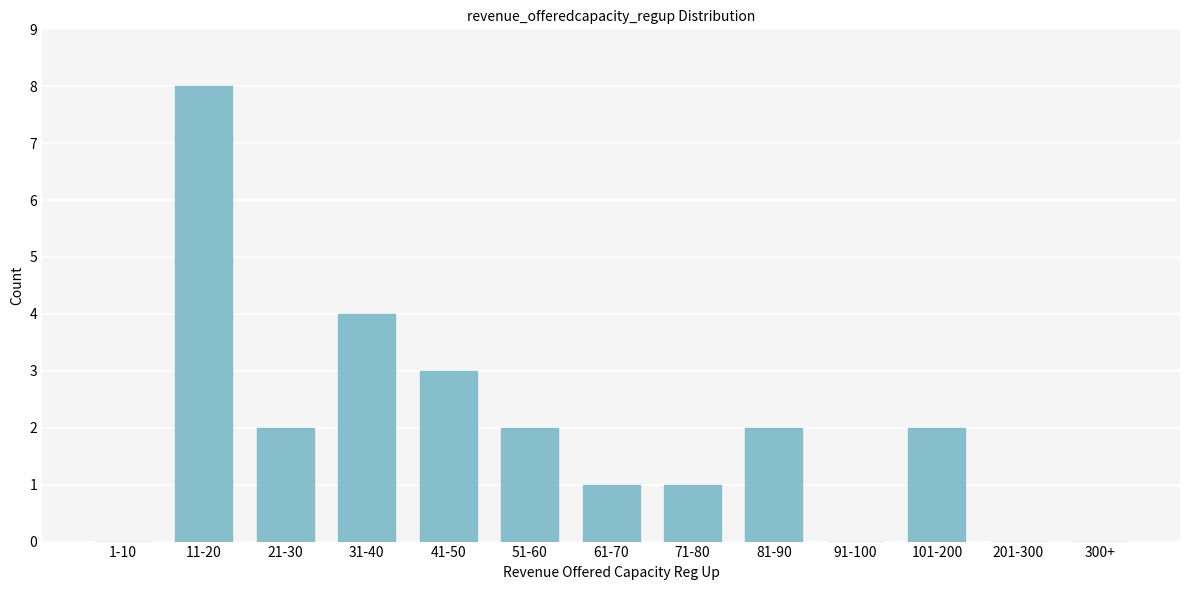

Reading left to right, transcribe all the data shown in this chart.

1-10=0	11-20=8	21-30=2	31-40=4	41-50=3	51-60=2	61-70=1	71-80=1	81-90=2	91-100=0	101-200=2	201-300=0	300+=0